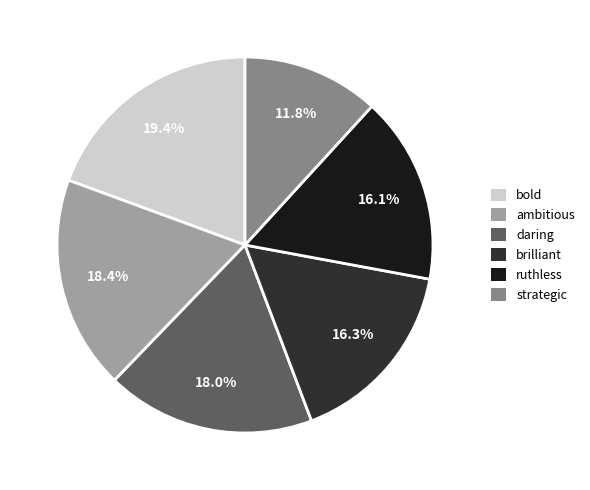

What percentage is NOT represented by bold?

80.6%